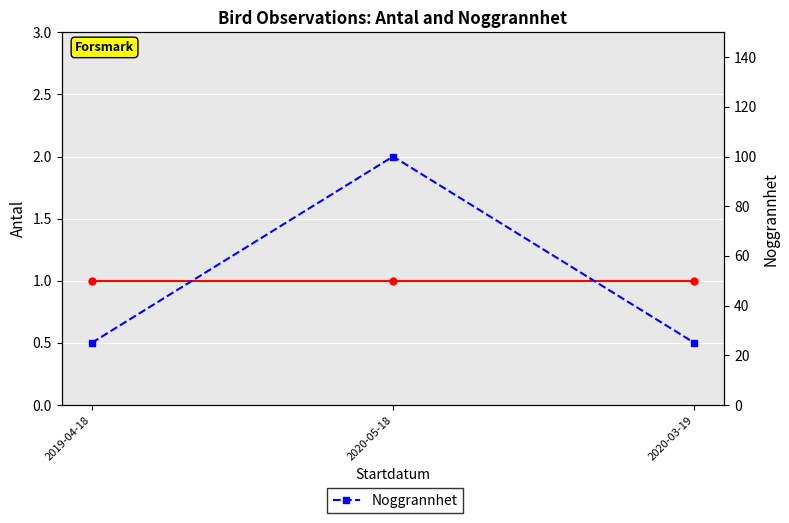

What is the minimum value shown in the chart?

1